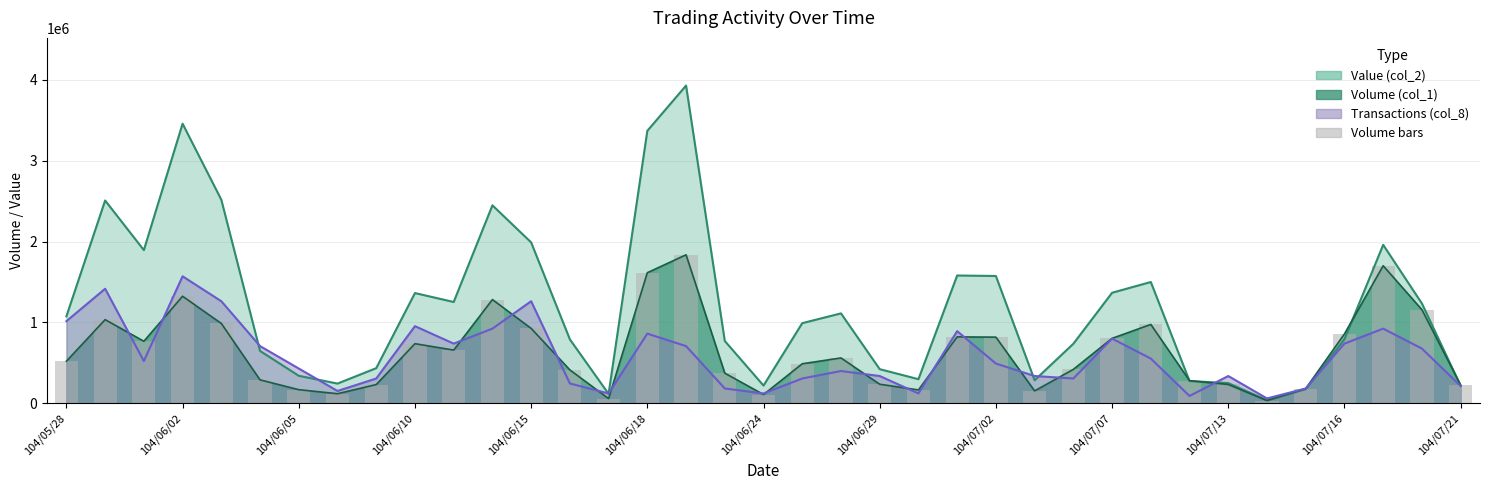

Reading left to right, extract all data points from this chart.

522000	1035000	768000	1324000	988000	291000	170000	120000	233000	738000	659000	1283000	927000	414000	60000	1615000	1836000	374000	110000	490000	562000	237000	167000	822000	819000	155000	421000	804000	976000	281000	234000	35000	184000	859000	1701000	1158000	227000